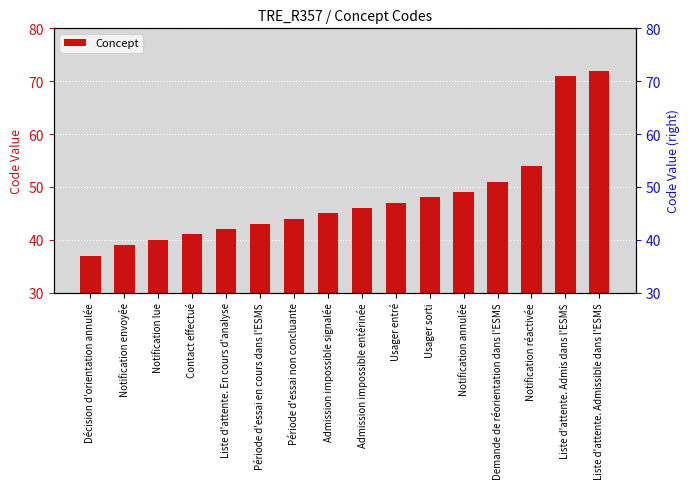

List the labels in order of value, smallest first.

Décision d'orientation annulée, Notification envoyée, Notification lue, Contact effectué, Liste d'attente. En cours d'analyse, Période d'essai en cours dans l'ESMS, Période d'essai non concluante, Admission impossible signalée, Admission impossible entérinée, Usager entré, Usager sorti, Notification annulée, Demande de réorientation dans l'ESMS, Notification réactivée, Liste d'attente. Admis dans l'ESMS, Liste d'attente. Admissible dans l'ESMS